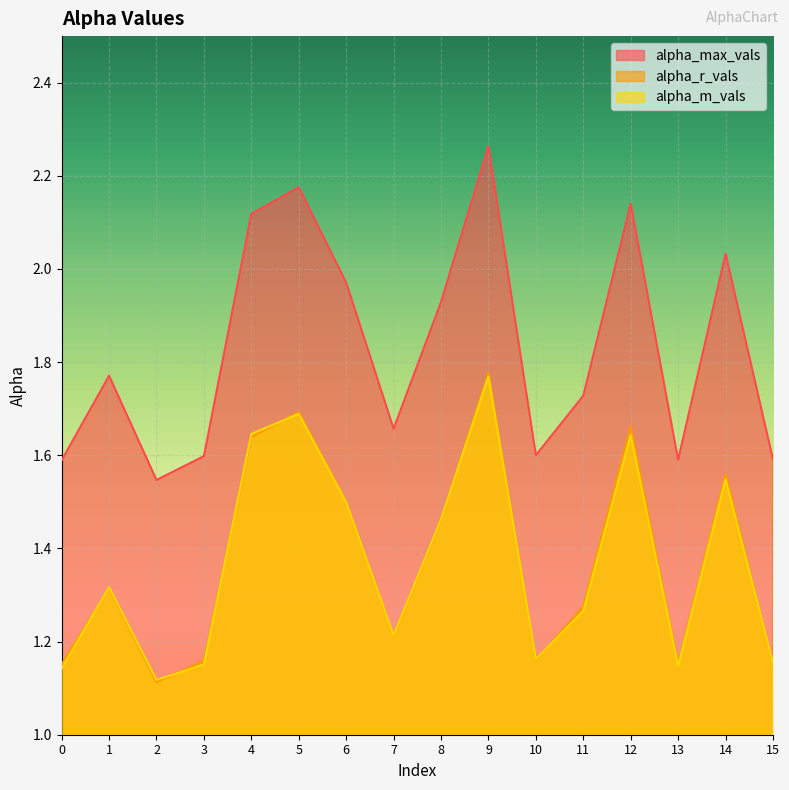

At how many categories does at least one series exceed 1?

16